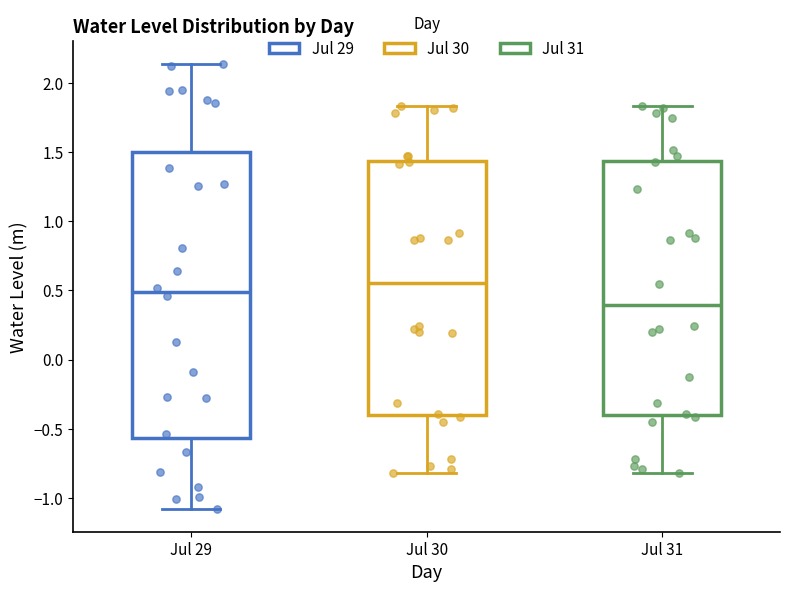

Reading left to right, transcribe this box plot: for each box, give where its median line is, the range the box spans, and where its two whiskers end, as read against the y-axis. The values are not printed on the chart, so give them approximately, as read against the axis.

Jul 29: median 0.50, box -0.55 to 1.50, whiskers -1.10 to 2.15
Jul 30: median 0.55, box -0.40 to 1.45, whiskers -0.80 to 1.85
Jul 31: median 0.40, box -0.40 to 1.45, whiskers -0.80 to 1.85